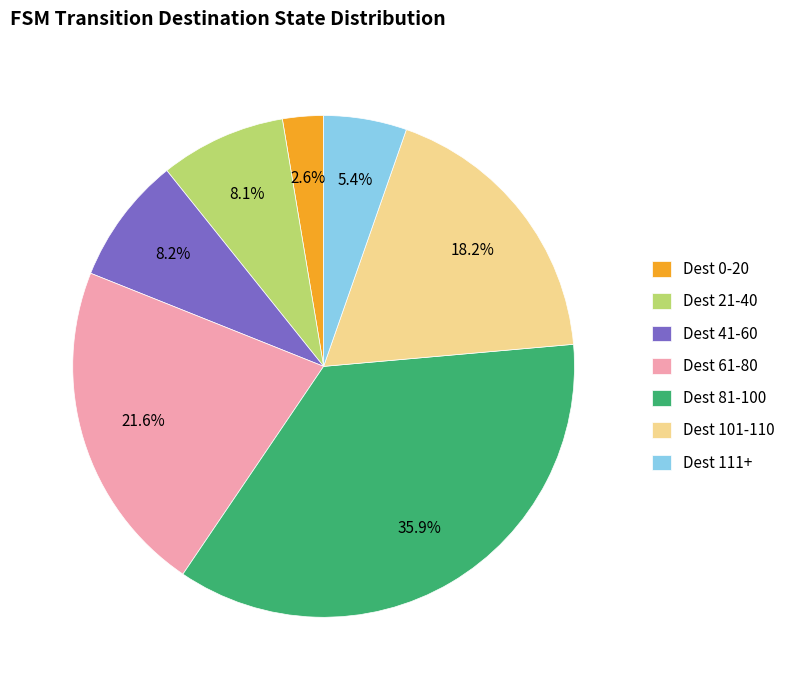

What is the ratio of the value at Dest 101-110 to the value at Dest 41-60?

2.2